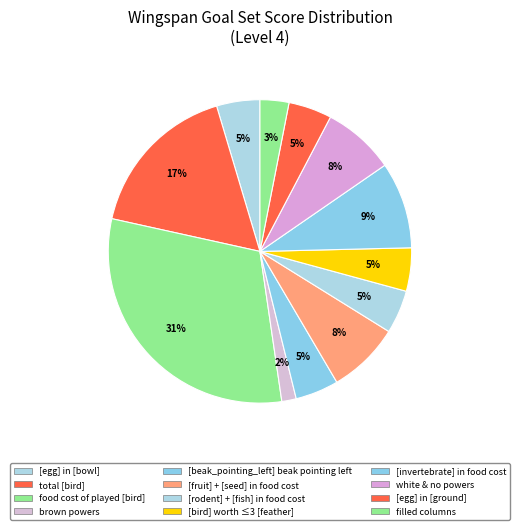

Do [egg] in [bowl] and white & no powers together represent more than half of the pie?

No